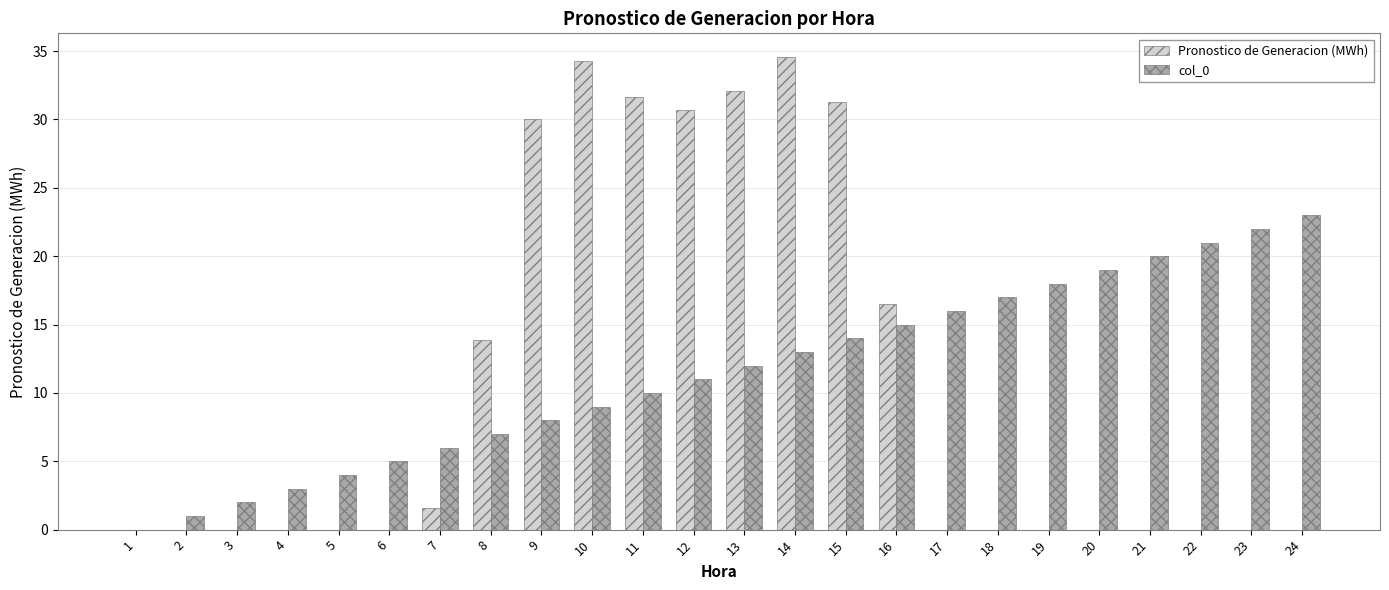

What is the sum of all col_0 values?

276.0